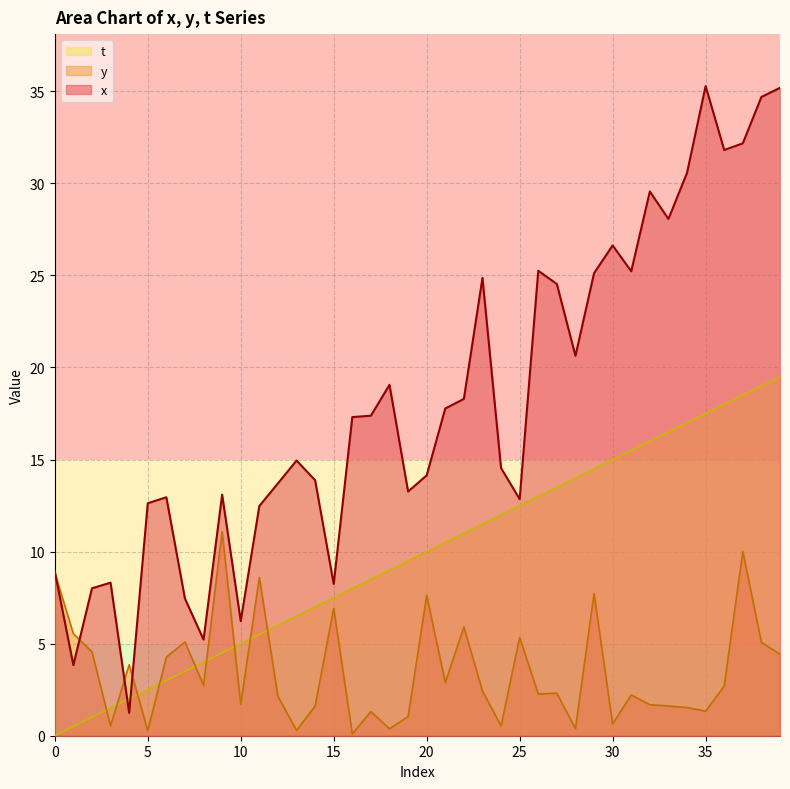

Reading right to left, what are all the values shown in this chart?

x: 39=35.2	38=34.7	37=32.2	36=31.8	35=35.3	34=30.6	33=28.1	32=29.6	31=25.2	30=26.6	29=25.1	28=20.6	27=24.5	26=25.3	25=12.8	24=14.5	23=24.9	22=18.3	21=17.8	20=14.1	19=13.3	18=19.1	17=17.4	16=17.3	15=8.2	14=13.9	13=14.9	12=13.7	11=12.5	10=6.2	9=13.1	8=5.2	7=7.4	6=13.0	5=12.6	4=1.2	3=8.3	2=8.0	1=3.8	0=8.9
y: 39=4.4	38=5.1	37=10.0	36=2.7	35=1.3	34=1.5	33=1.6	32=1.7	31=2.2	30=0.6	29=7.7	28=0.4	27=2.3	26=2.3	25=5.3	24=0.5	23=2.4	22=5.9	21=2.9	20=7.6	19=1.0	18=0.4	17=1.3	16=0.1	15=6.9	14=1.6	13=0.3	12=2.1	11=8.6	10=1.7	9=11.1	8=2.7	7=5.1	6=4.3	5=0.3	4=3.9	3=0.5	2=4.6	1=5.5	0=8.9
t: 39=19.5	38=19.0	37=18.5	36=18.0	35=17.5	34=17.0	33=16.5	32=16.0	31=15.5	30=15.0	29=14.5	28=14.0	27=13.5	26=13.0	25=12.5	24=12.0	23=11.5	22=11.0	21=10.5	20=10.0	19=9.5	18=9.0	17=8.5	16=8.0	15=7.5	14=7.0	13=6.5	12=6.0	11=5.5	10=5.0	9=4.5	8=4.0	7=3.5	6=3.0	5=2.5	4=2.0	3=1.5	2=1.0	1=0.5	0=0.0